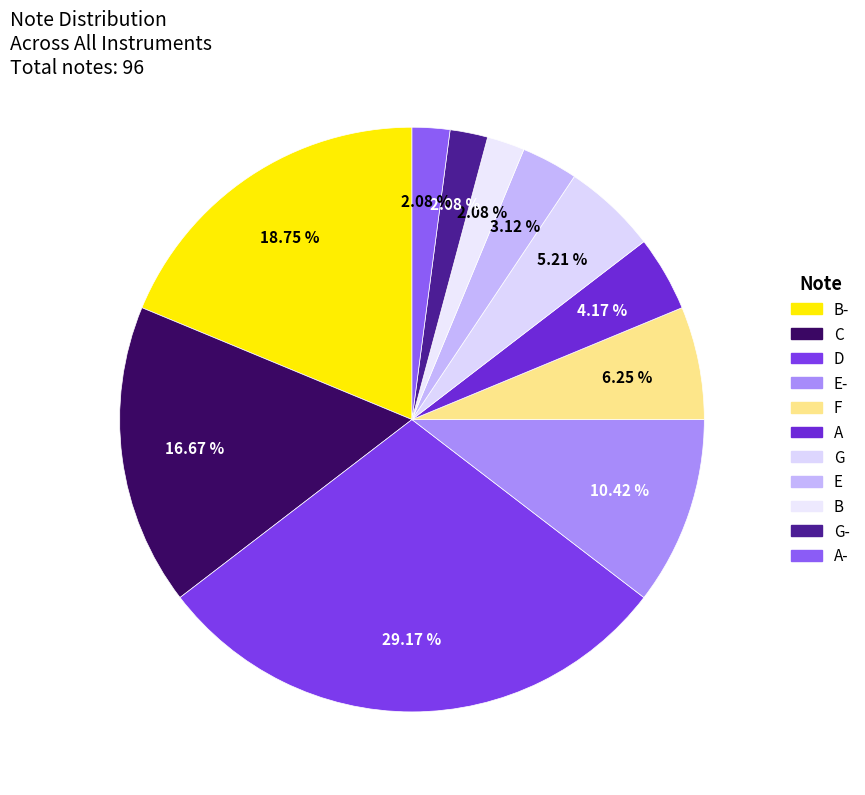

How many segments does this pie chart have?

11